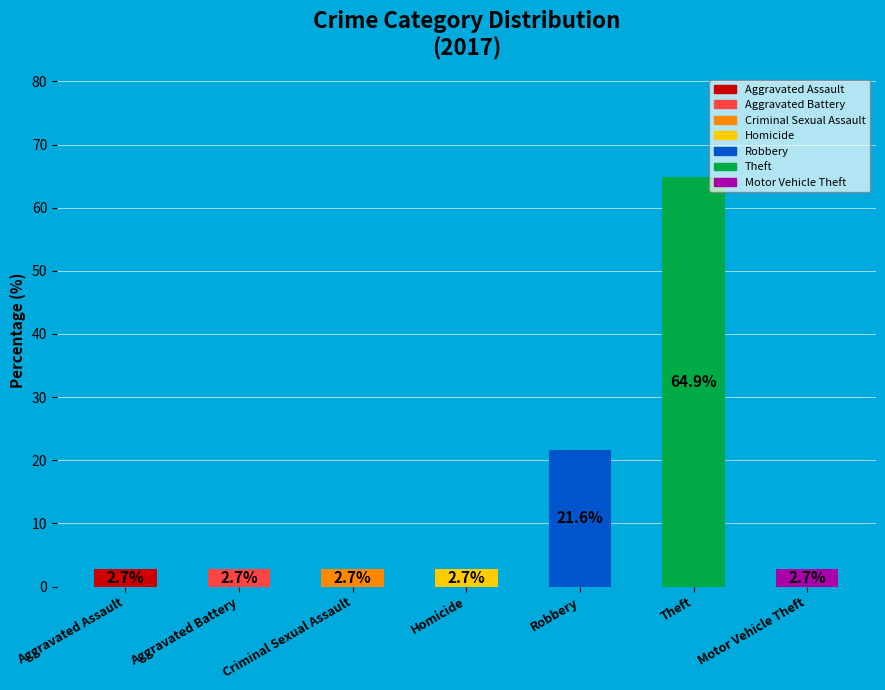

What is the majority slice?

Theft